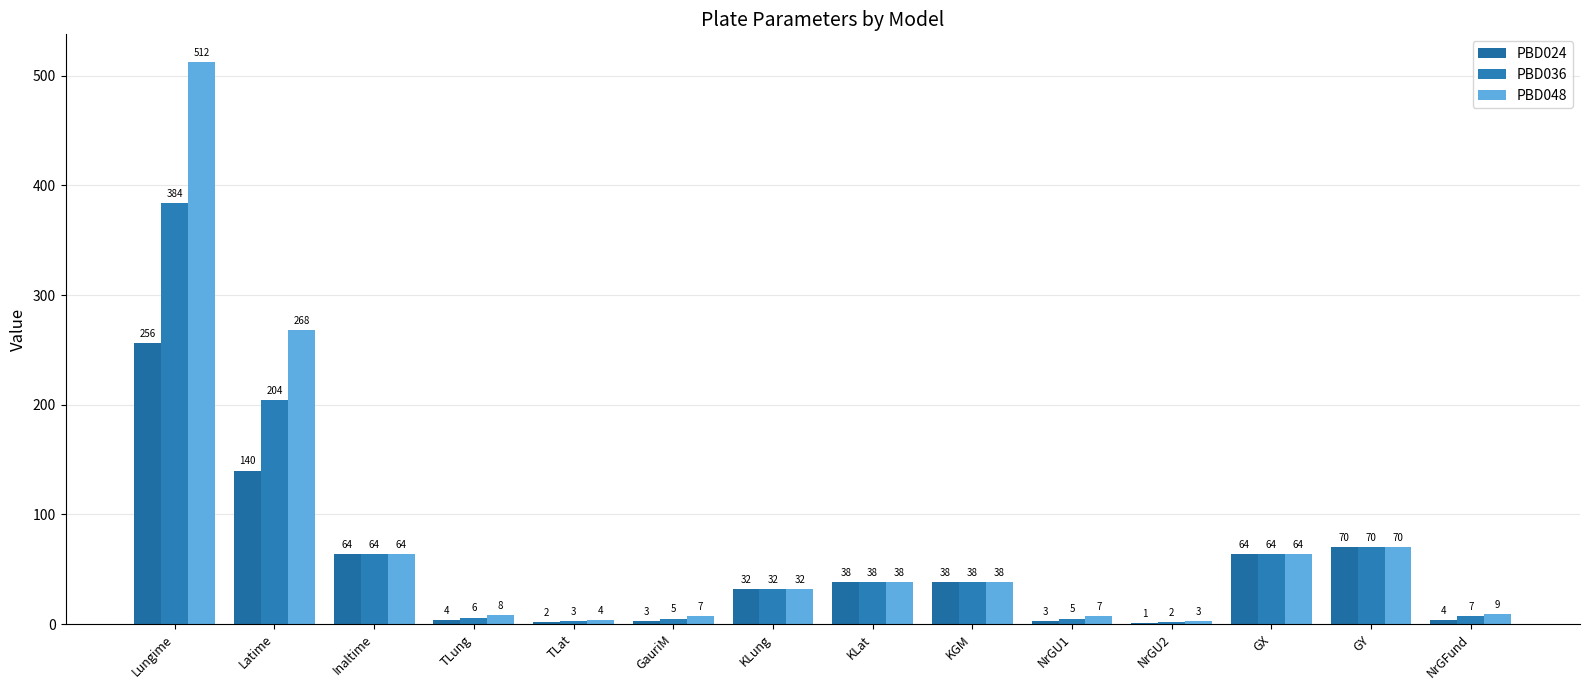

Does the chart contain stacked bars?

No